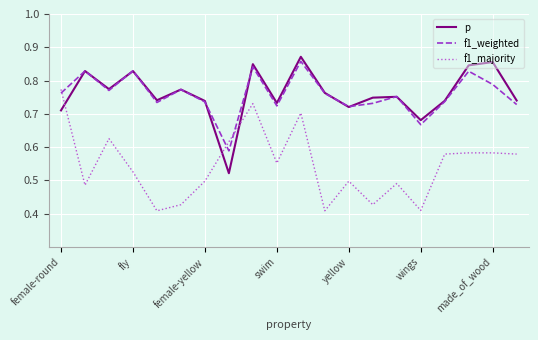

True or false: f1_majority and p cross at least once.

True